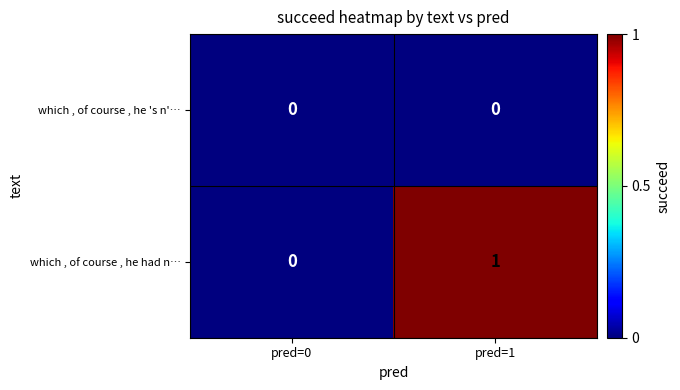

Reading left to right, extract all data points from this chart.

which , of course , he 's n'…: pred=0=0	pred=1=0
which , of course , he had n…: pred=0=0	pred=1=1